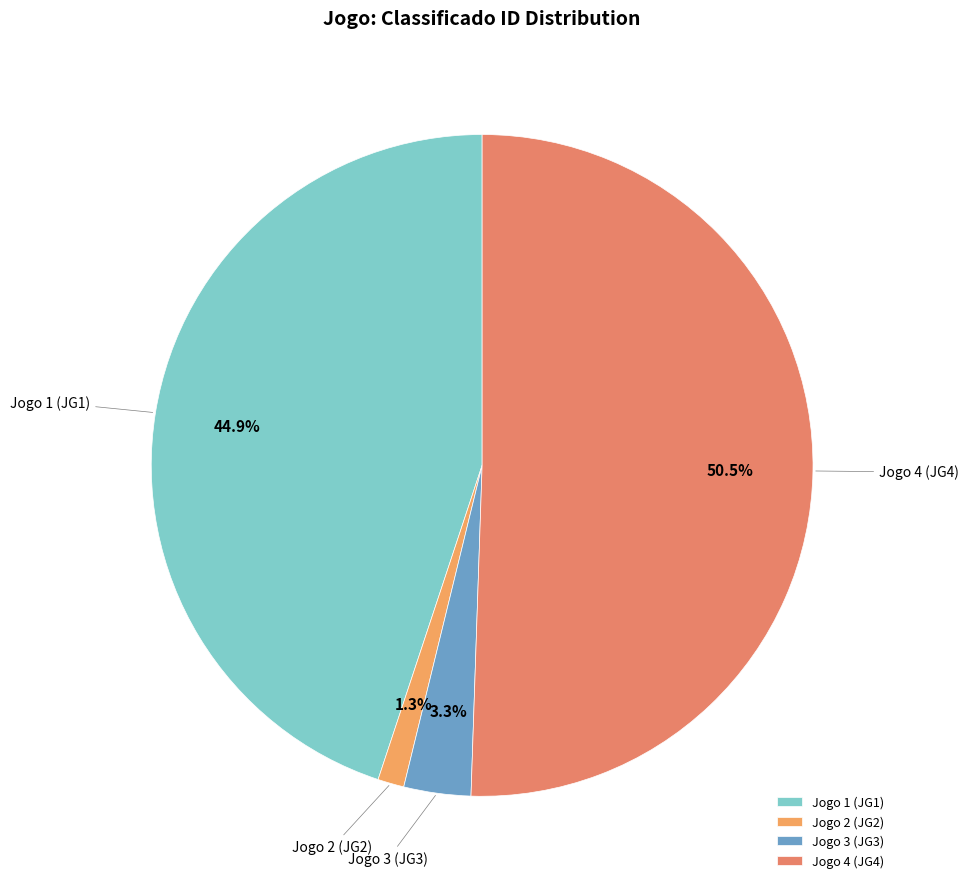

How many segments does this pie chart have?

4